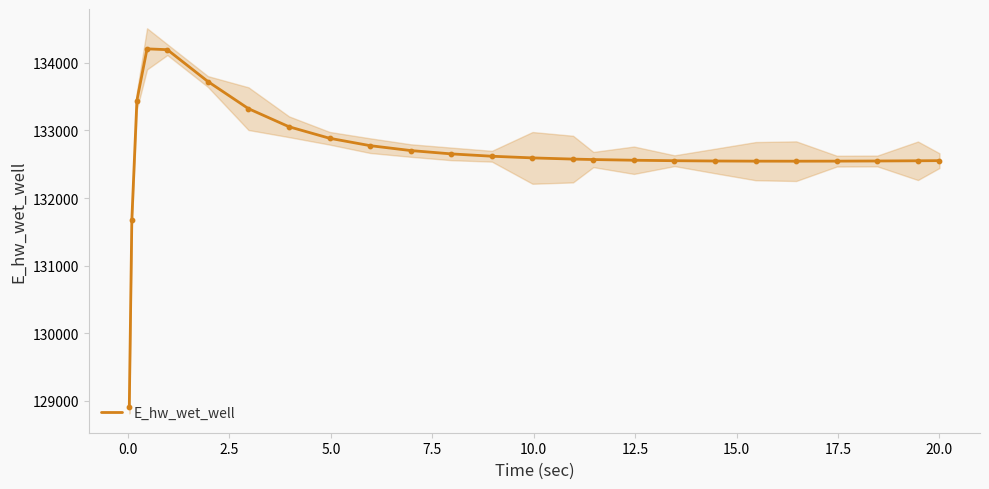

What is the minimum value for E_hw_wet_well?

128913.1